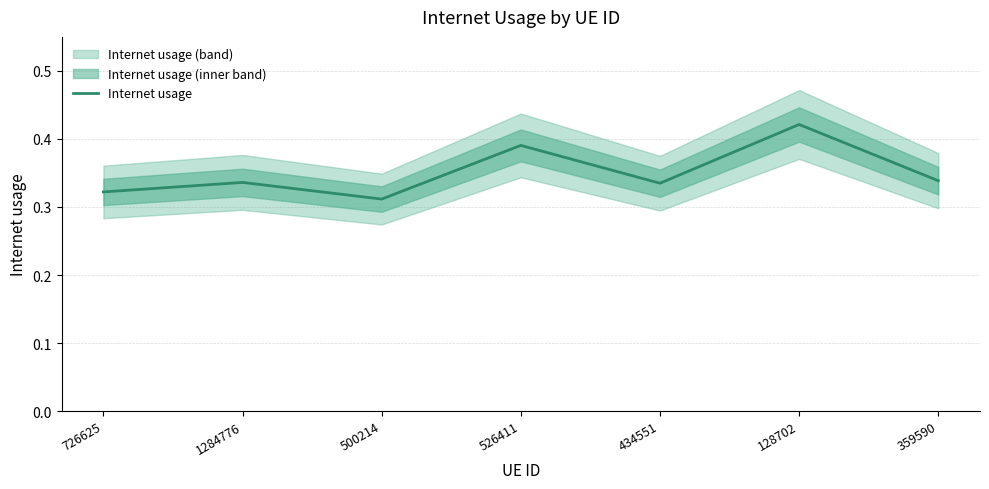

Rank the categories by value from highest to lowest.

128702, 526411, 359590, 1284776, 434551, 726625, 500214